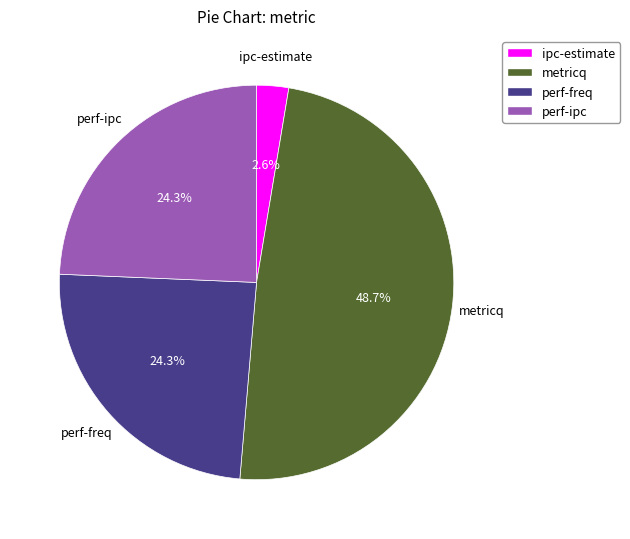

What percentage is the perf-freq slice, to the nearest percent?

24%